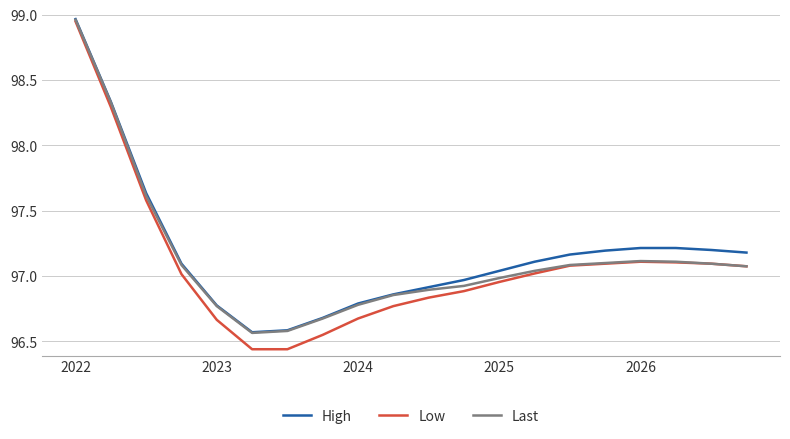

Which series has the largest range (max minus min)?

Low